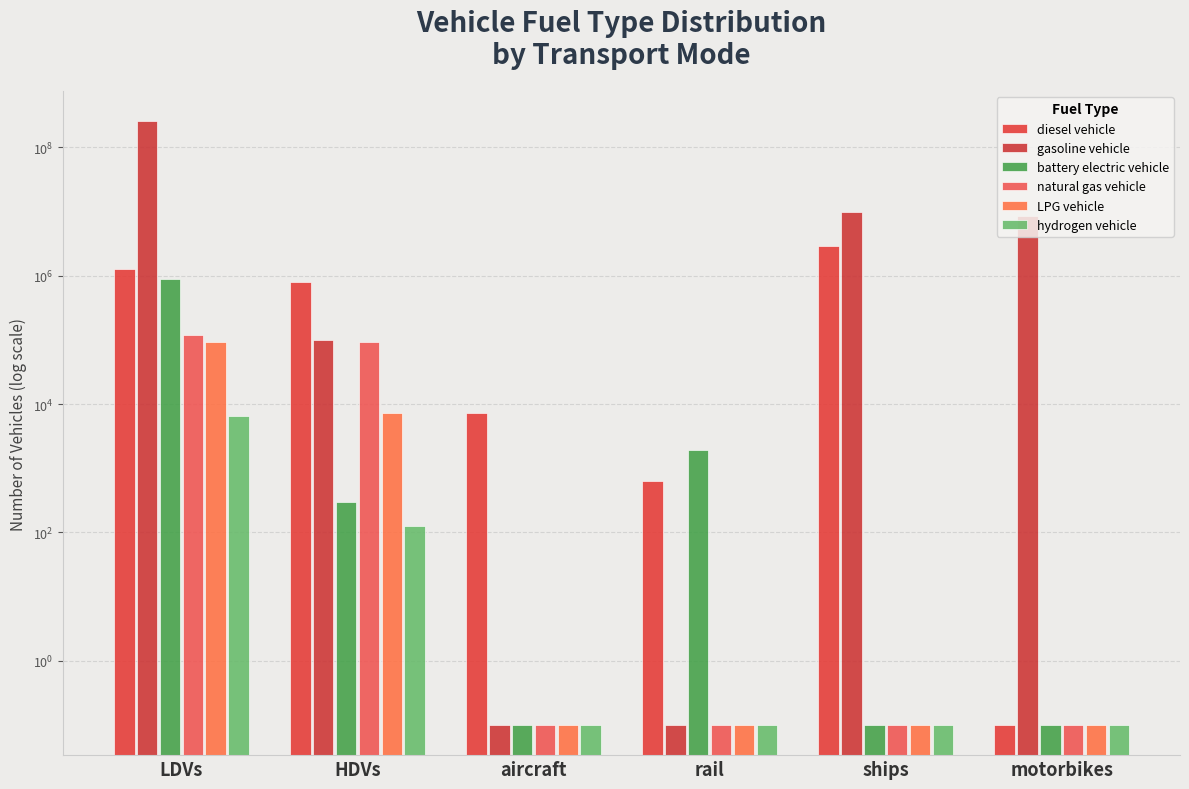

What is the average value of the natural gas vehicle series?

35104.7